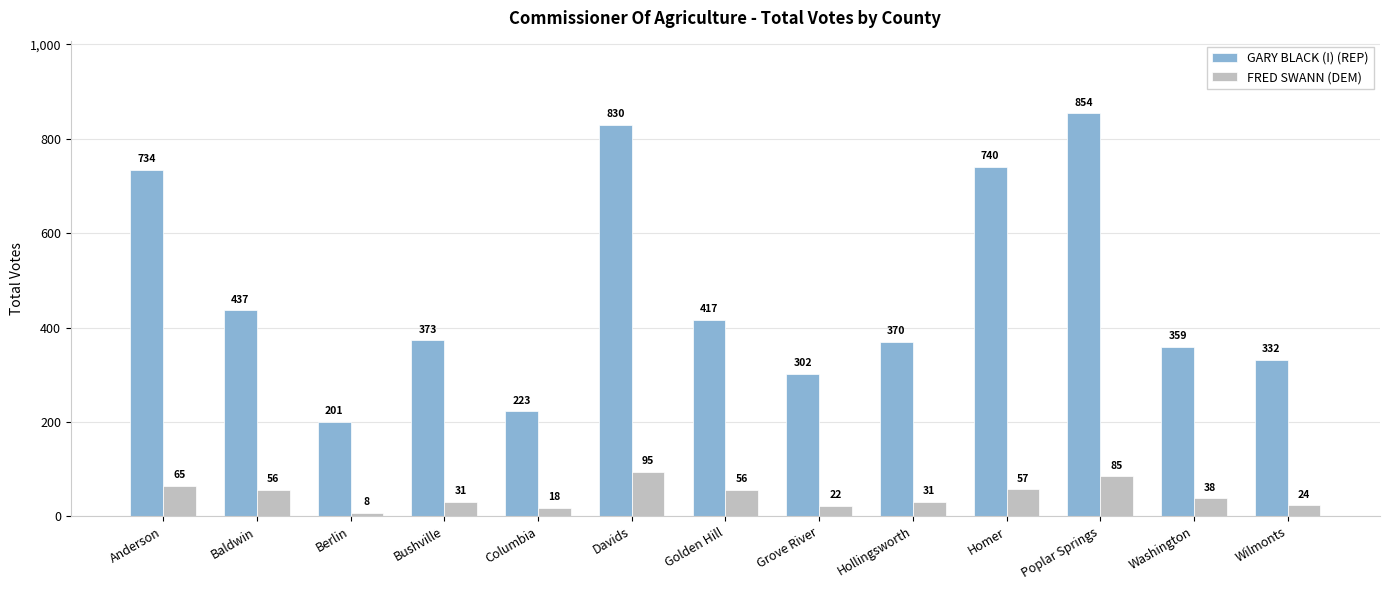

How many values in the FRED SWANN (DEM) series are below 38?

6